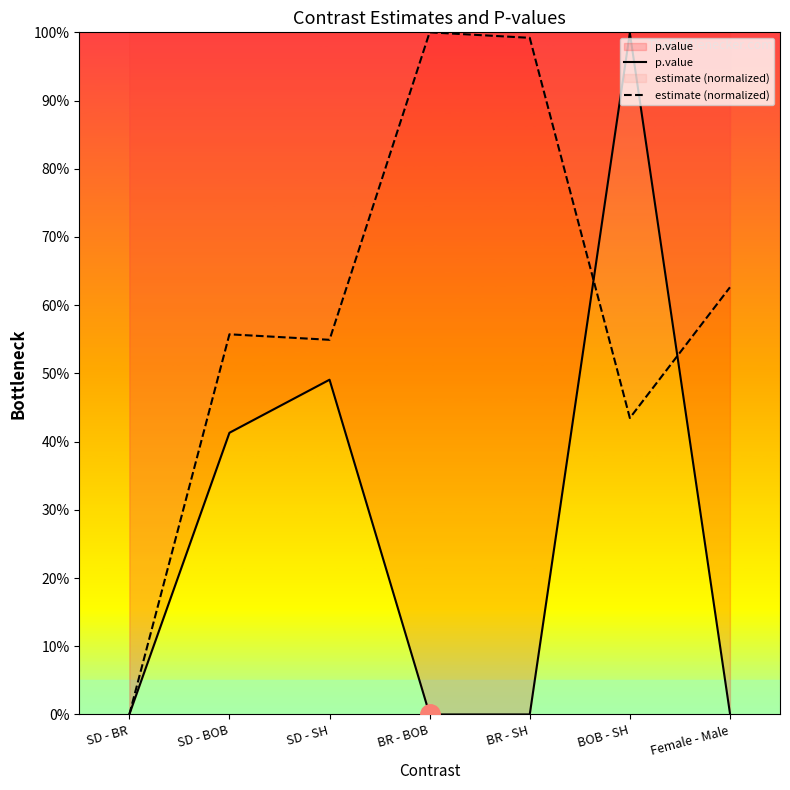

What is the maximum value shown in the chart?

1.0